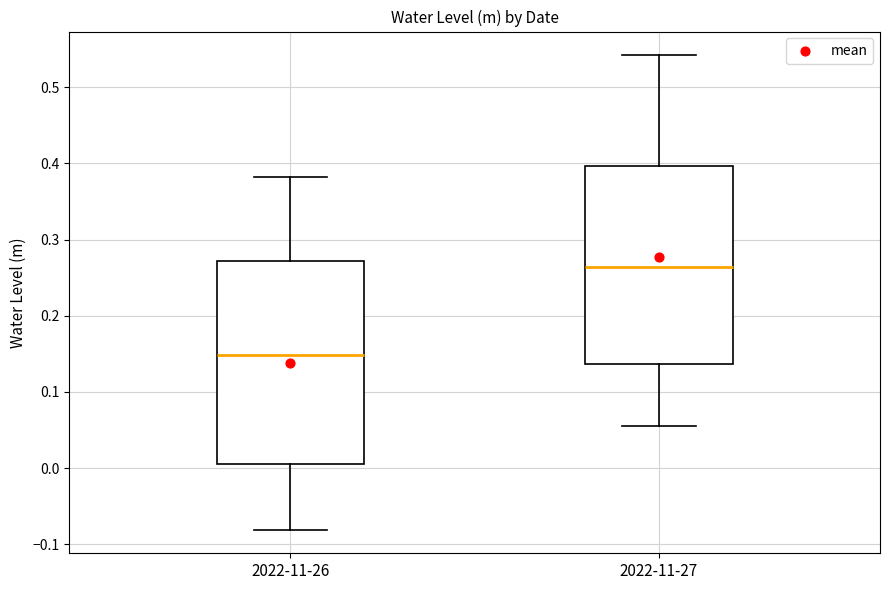

Where is the upper edge of the box for 2022-11-27 on the y-axis? The values are not printed on the chart, so give them approximately, as read against the axis.

0.40